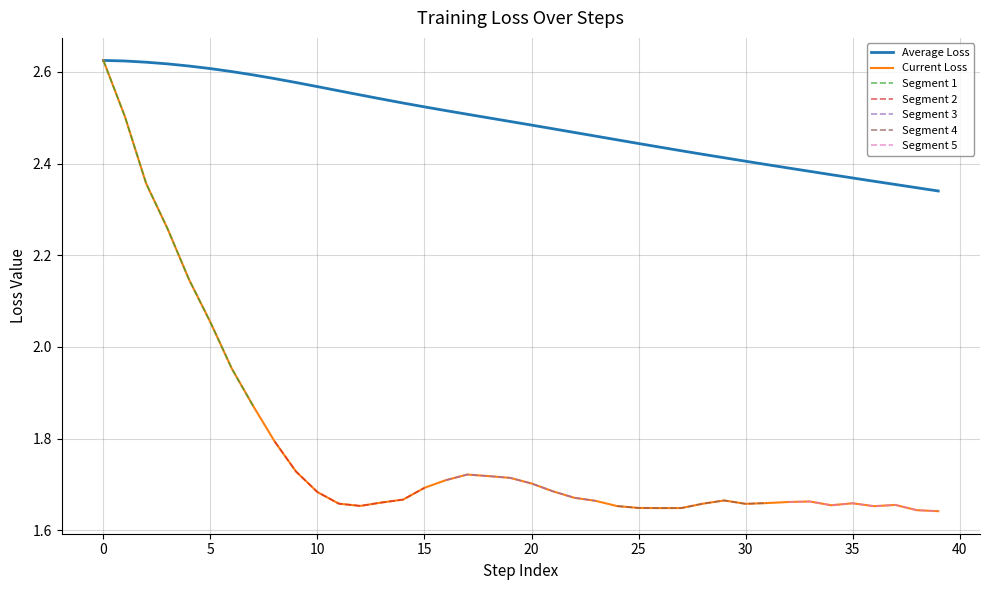

Does the chart display data point markers on the line(s)?

No